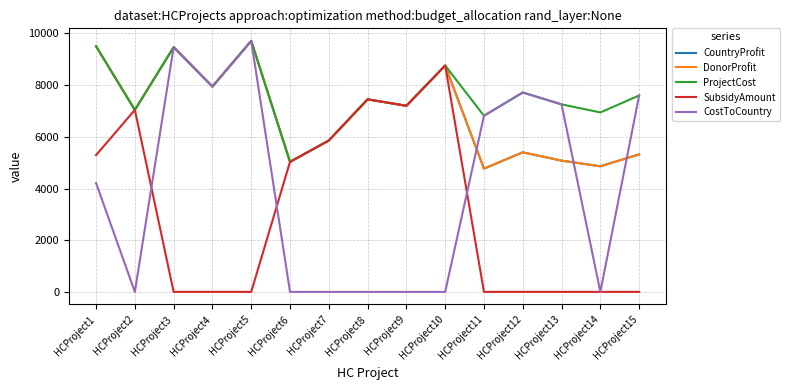

Between HCProject5 and HCProject11, which series saw the biggest shift?

CountryProfit